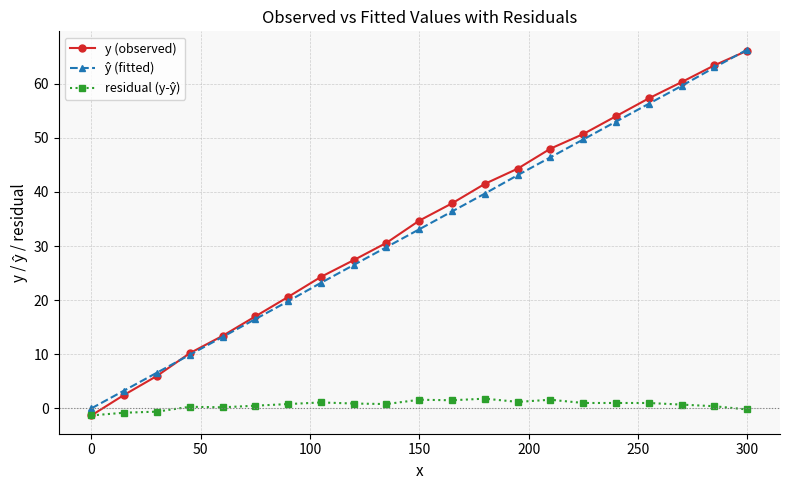

Which series has the widest spread of values?

y (observed)